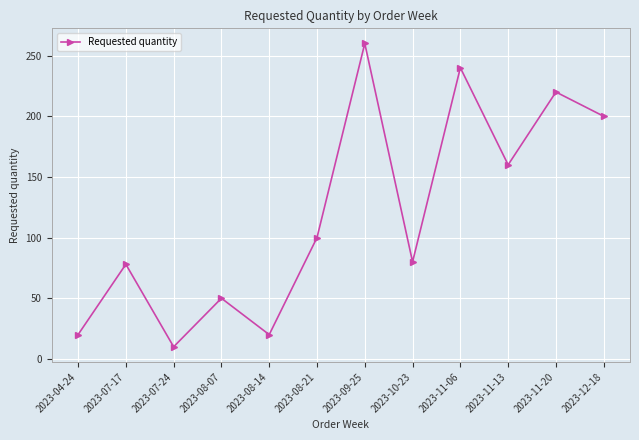

What is the smallest value displayed?

10